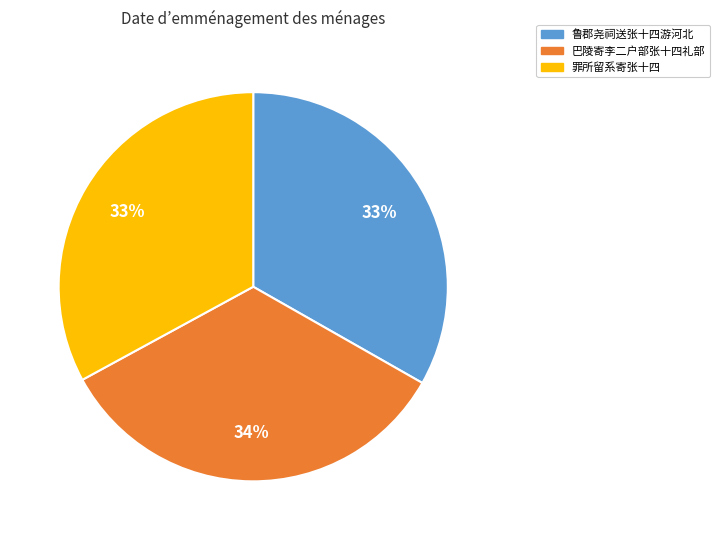

Is there any slice that represents more than half of the pie?

No